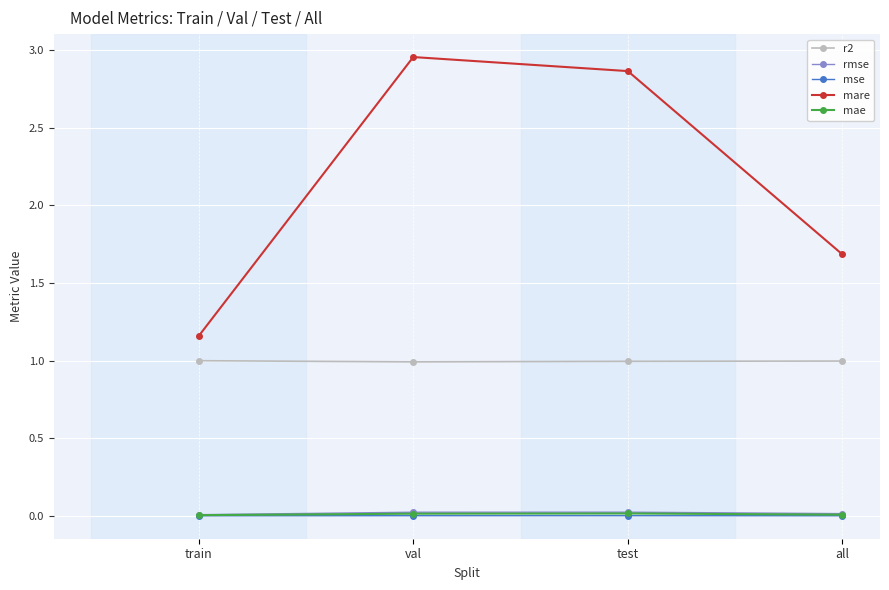

At which category does the chart reach its peak across all series?

val